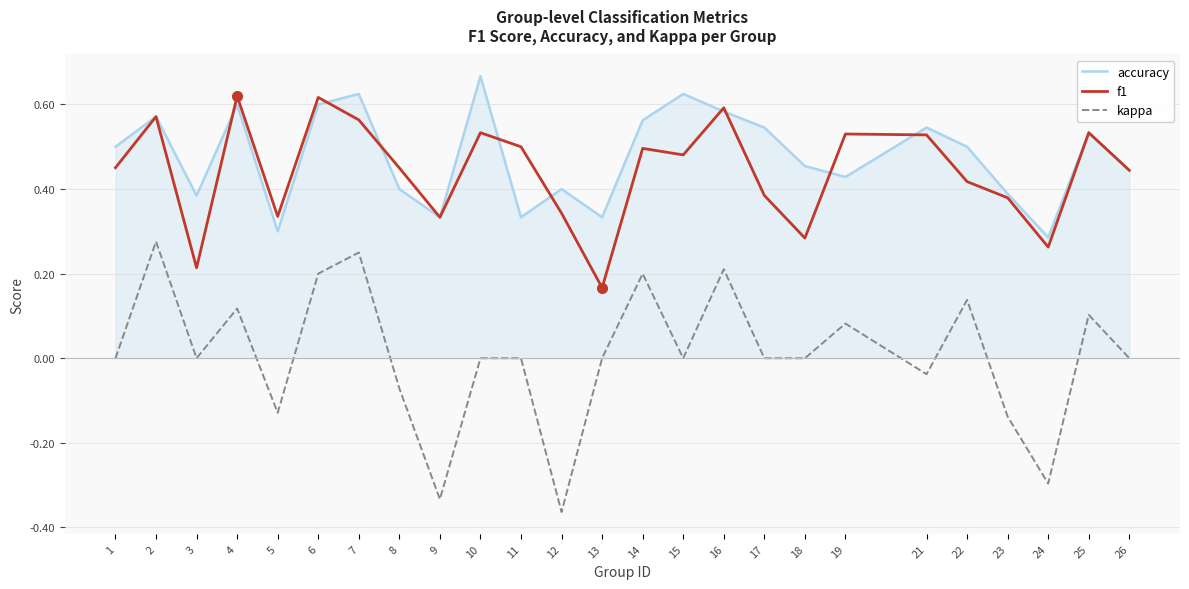

Rank the series at 12 from lowest to highest value.

kappa, f1, accuracy